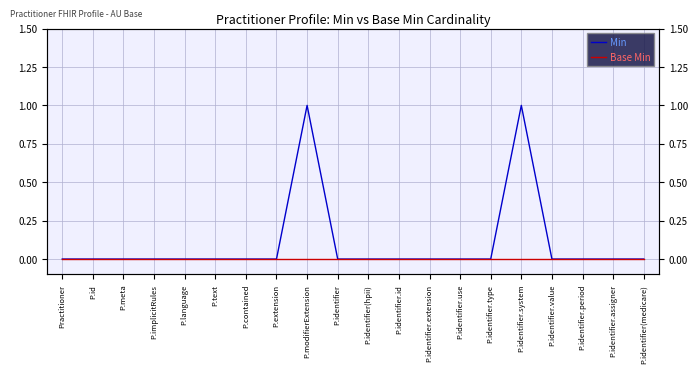

At P.contained, list the series in order from smallest to largest.

Min, Base Min